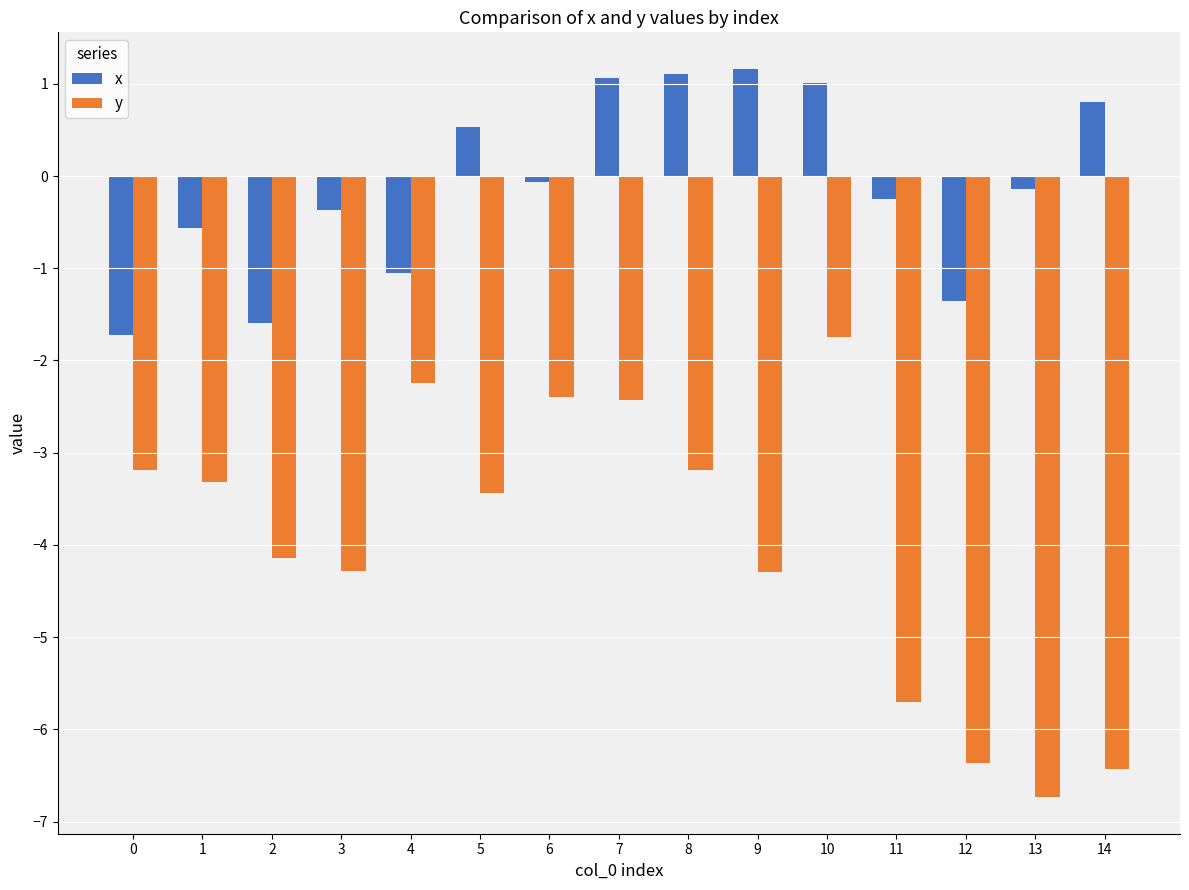

What is the average value of the x series?

-0.1